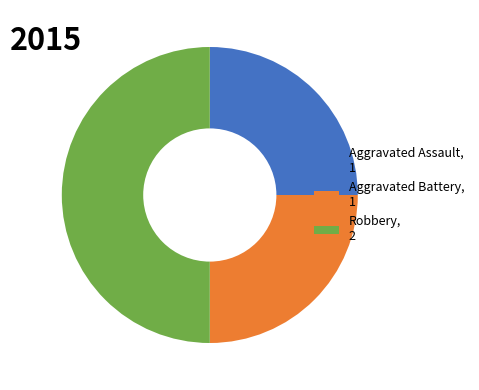

What is the ratio of the value at Aggravated Battery, 1 to the value at Robbery, 2?

0.5